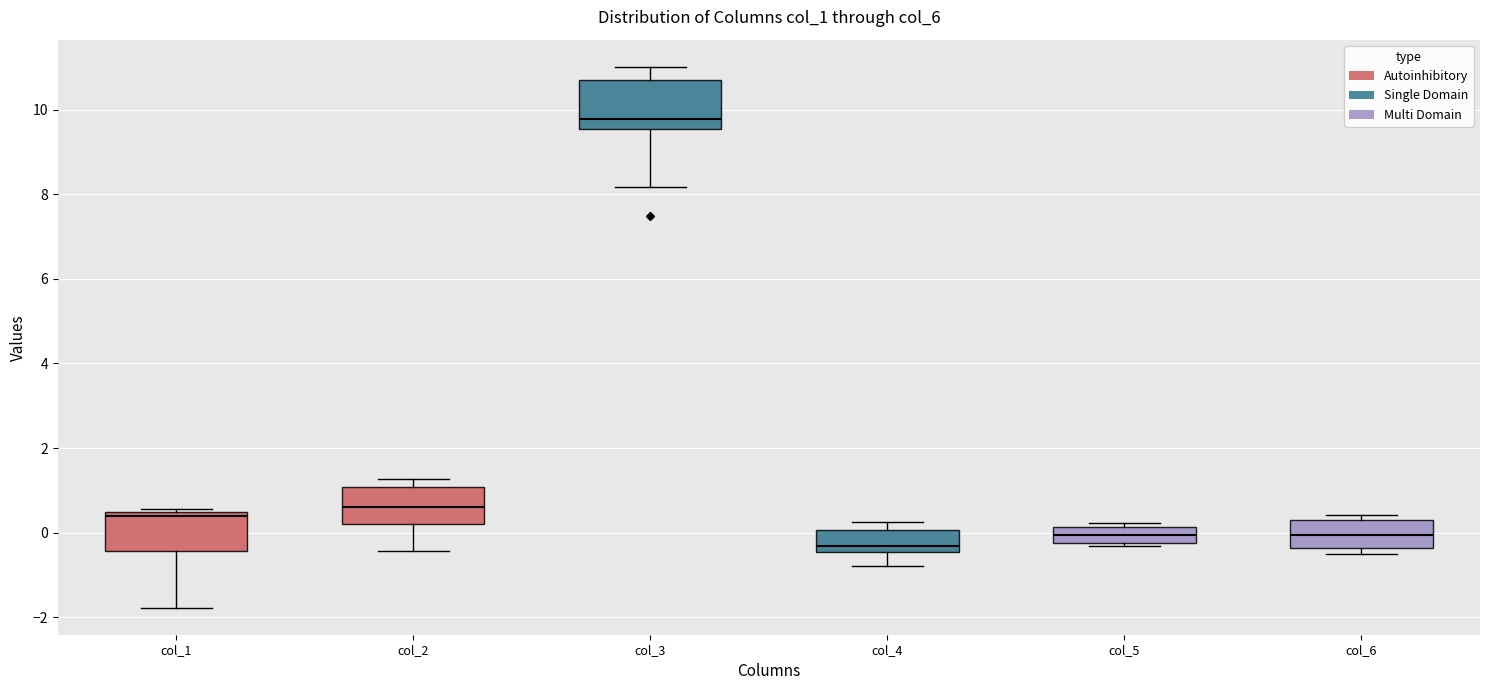

Which box has the lowest median line?

col_4